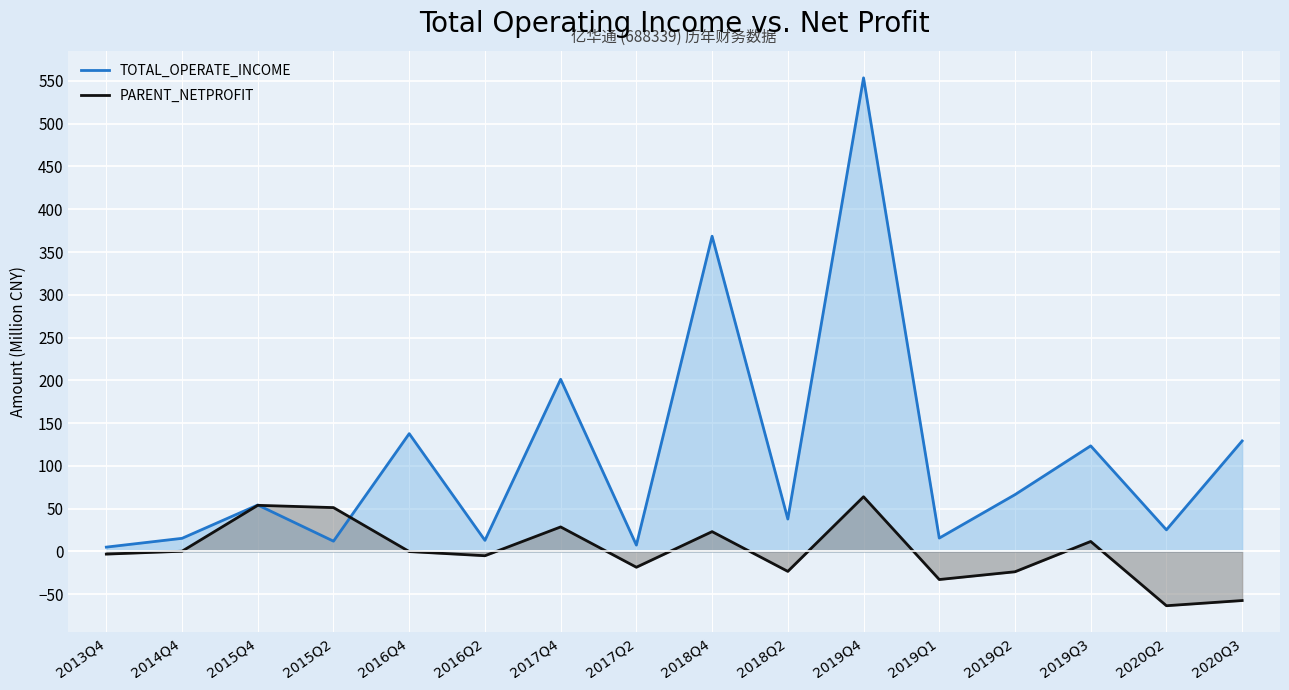

At which category is the sum across all series the highest?

2019Q4